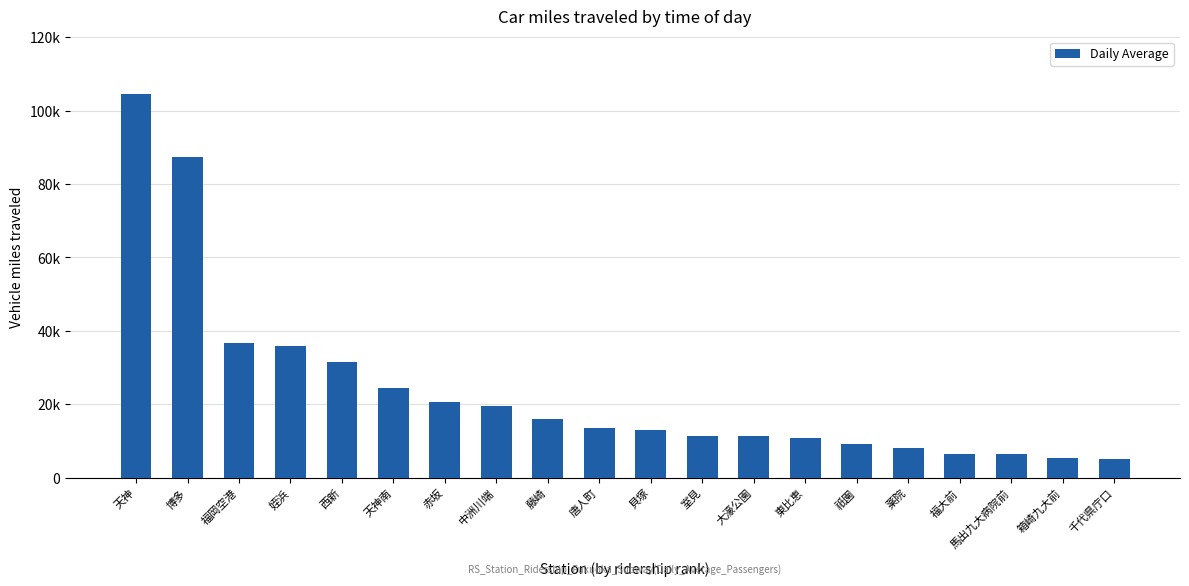

Reading left to right, list all the values displayed in this chart.

天神=104548	博多=87416	福岡空港=36775	姪浜=35807	西新=31454	天神南=24422	赤坂=20702	中洲川端=19633	藤崎=15913	唐人町=13465	貝塚=12945	室見=11440	大濠公園=11334	東比恵=10833	祇園=9321	薬院=8199	福大前=6408	馬出九大病院前=6405	箱崎九大前=5437	千代県庁口=5188